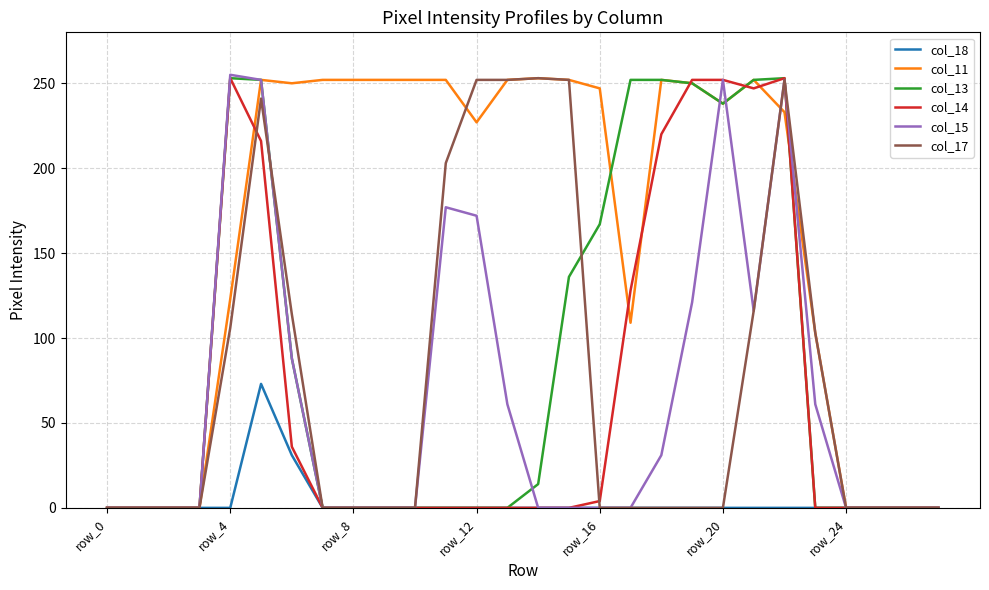

What are all the series names shown in the legend?

col_18, col_11, col_13, col_14, col_15, col_17